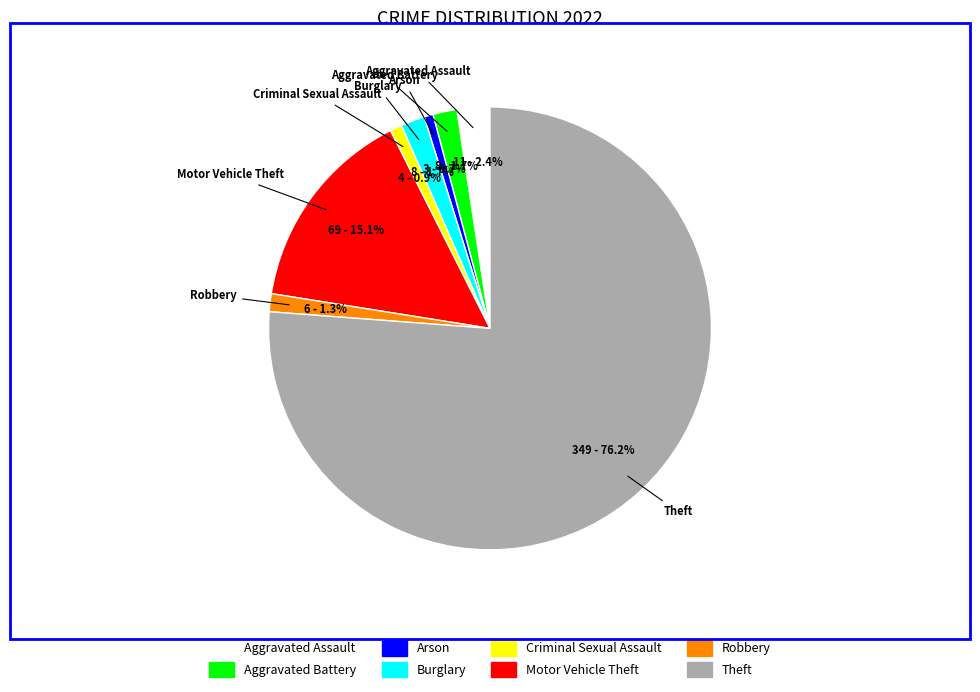

Does Theft account for over 50% of the chart?

Yes